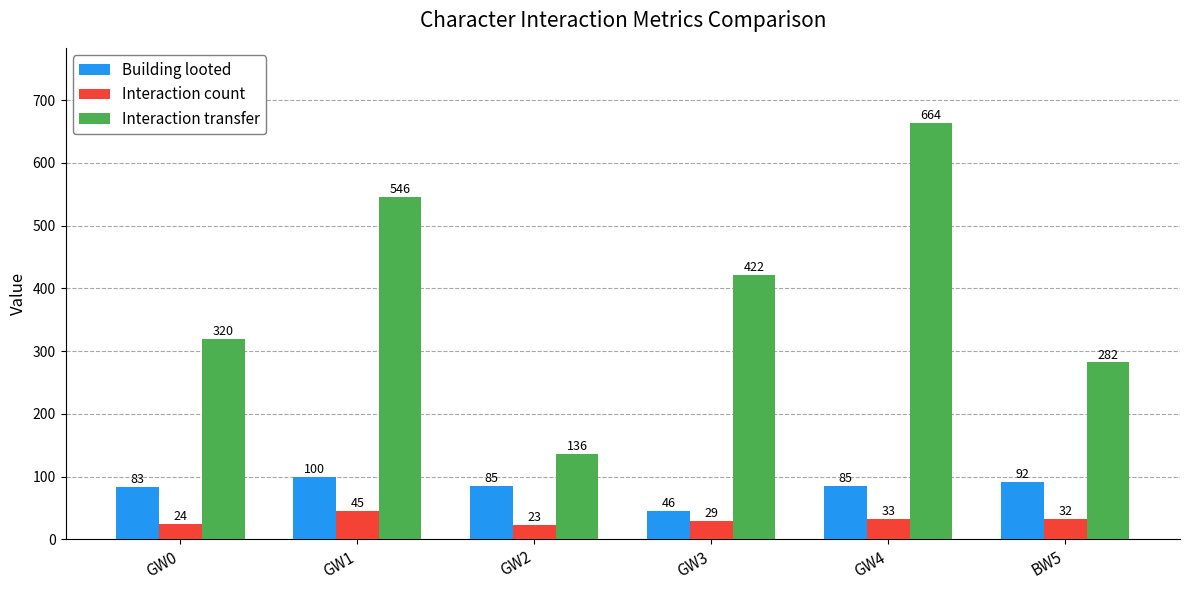

Is it true that Building looted equals 113 at GW0?

False